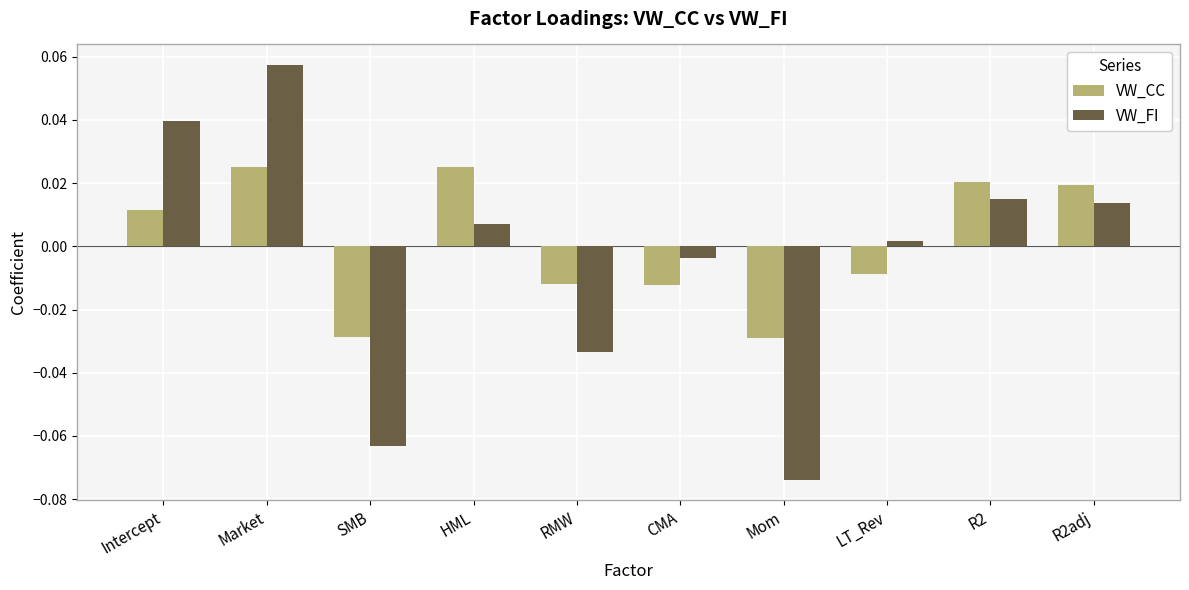

At which label does VW_FI reach its minimum?

Mom